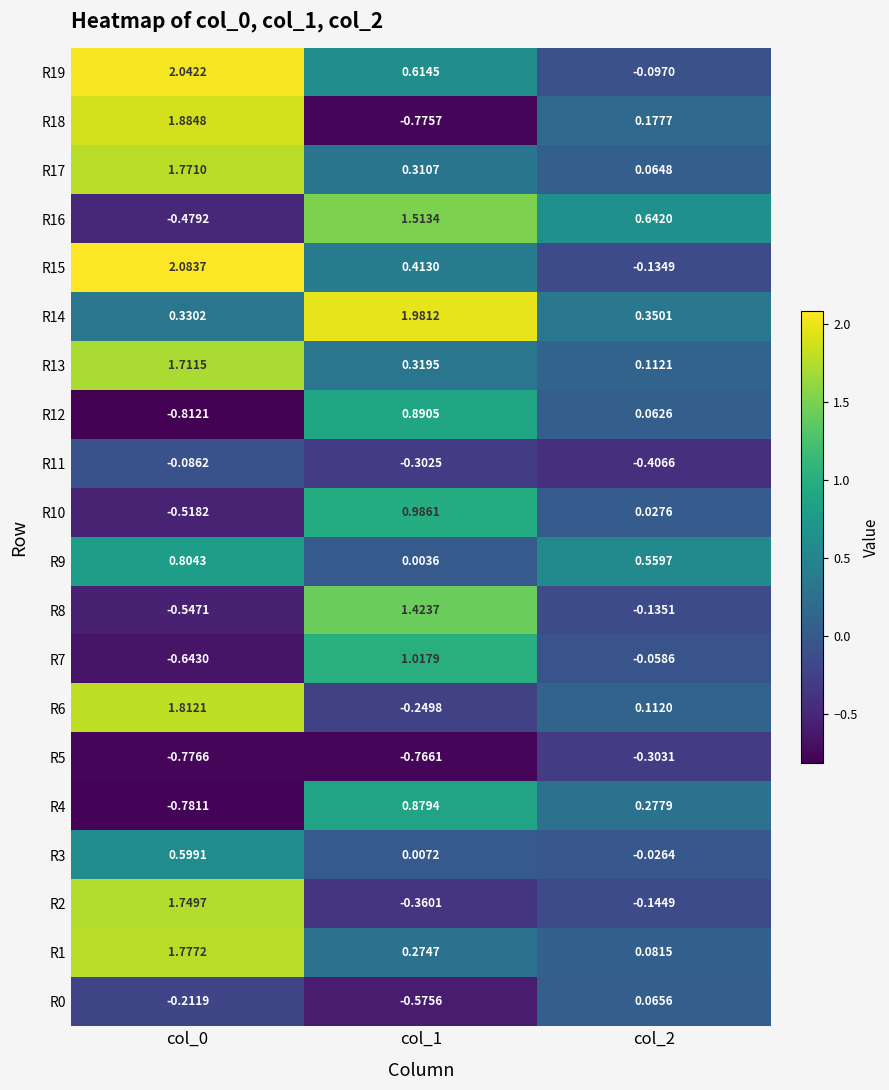

Which series has the largest total across all categories?

R14